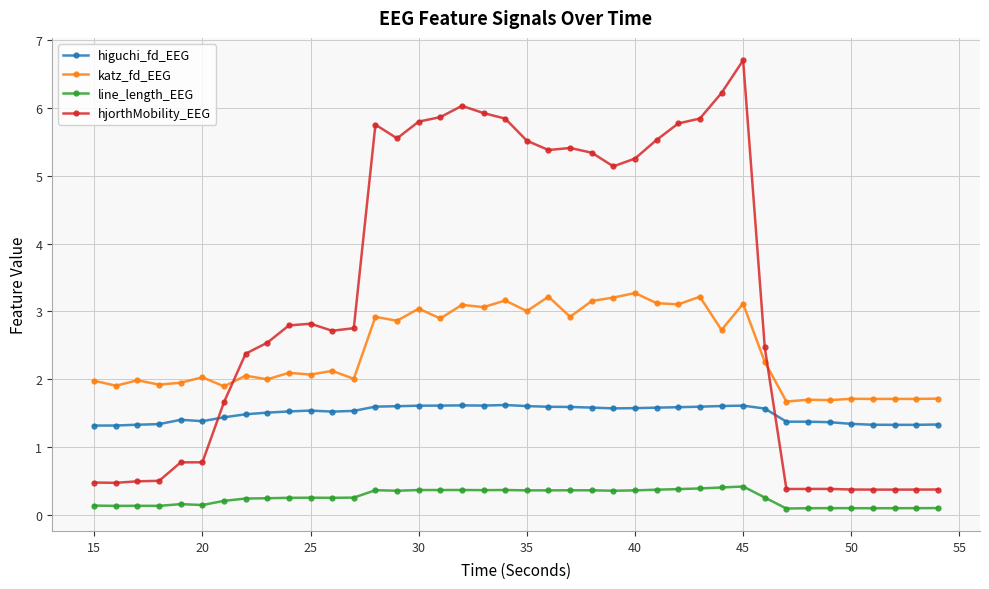

What is the value of the katz_fd_EEG point at the 28th from the left?

3.1